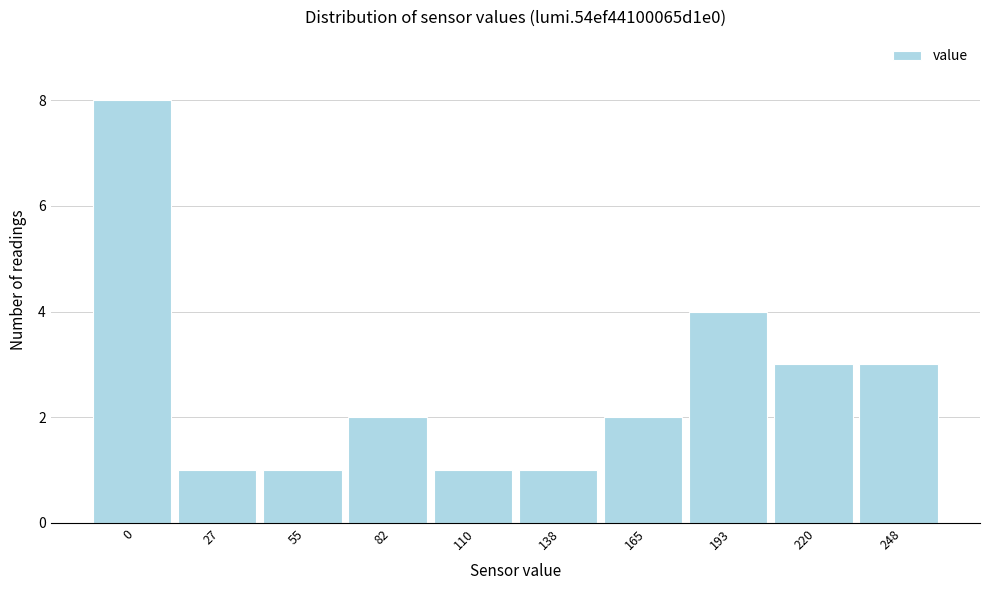

Reading left to right, extract all data points from this chart.

8	1	1	2	1	1	2	4	3	3